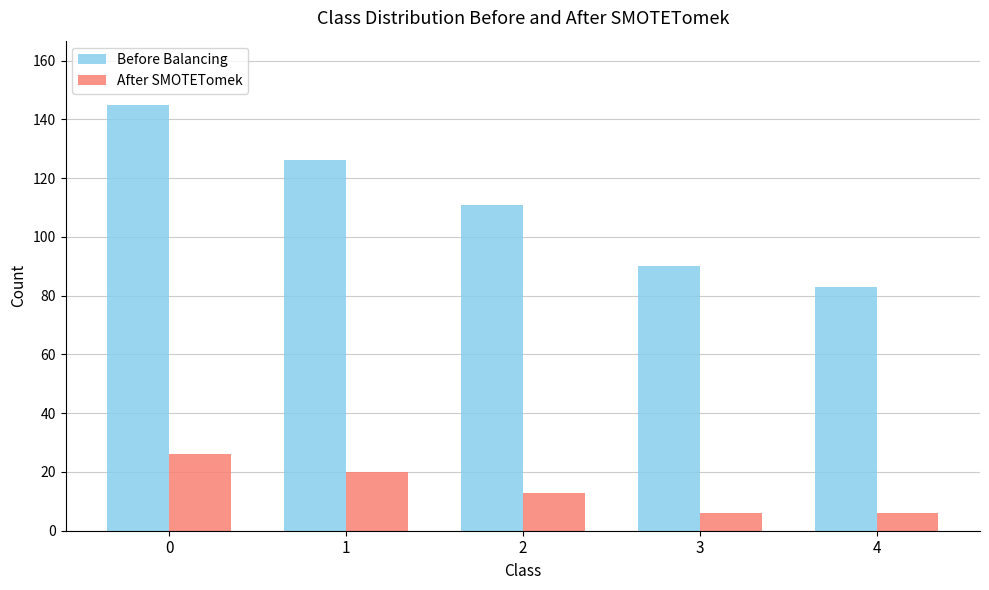

Reading left to right, what are all the values shown in this chart?

Before Balancing: 145	126	111	90	83
After SMOTETomek: 26	20	13	6	6